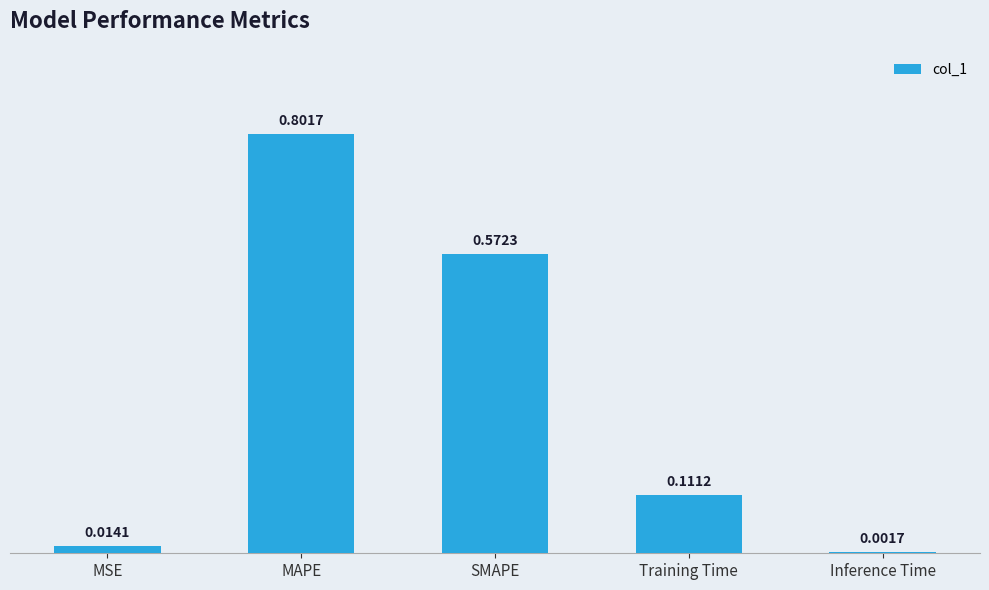

What is the sum of all values?

1.5